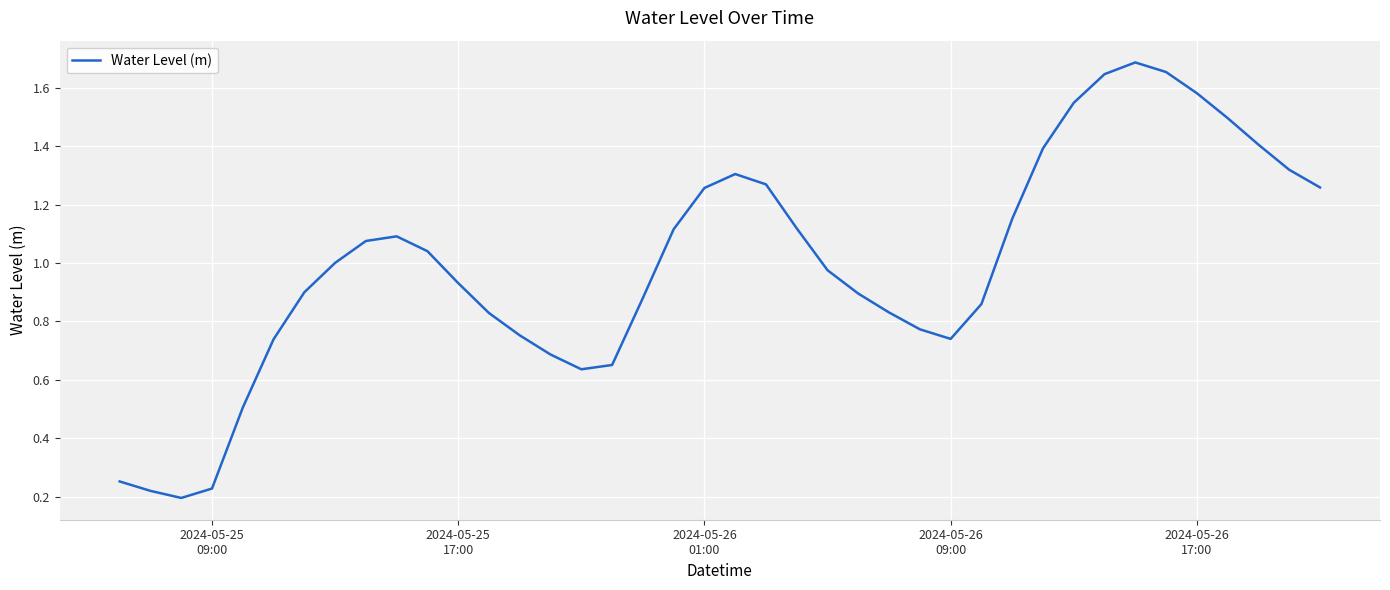

How many interior local peaks (higher than both neighbors) does the data have?

3